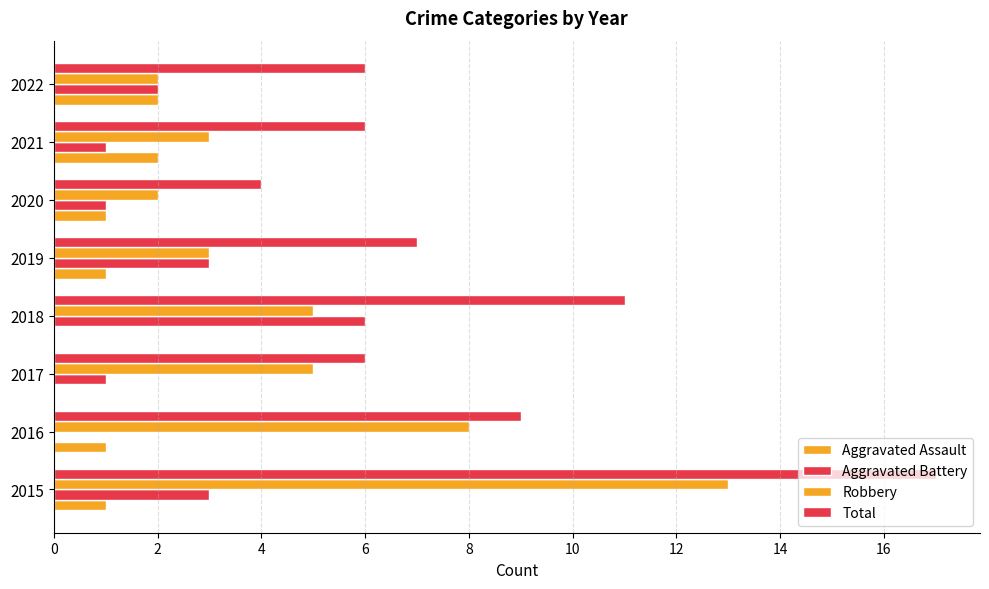

Which series has the largest total across all categories?

Total